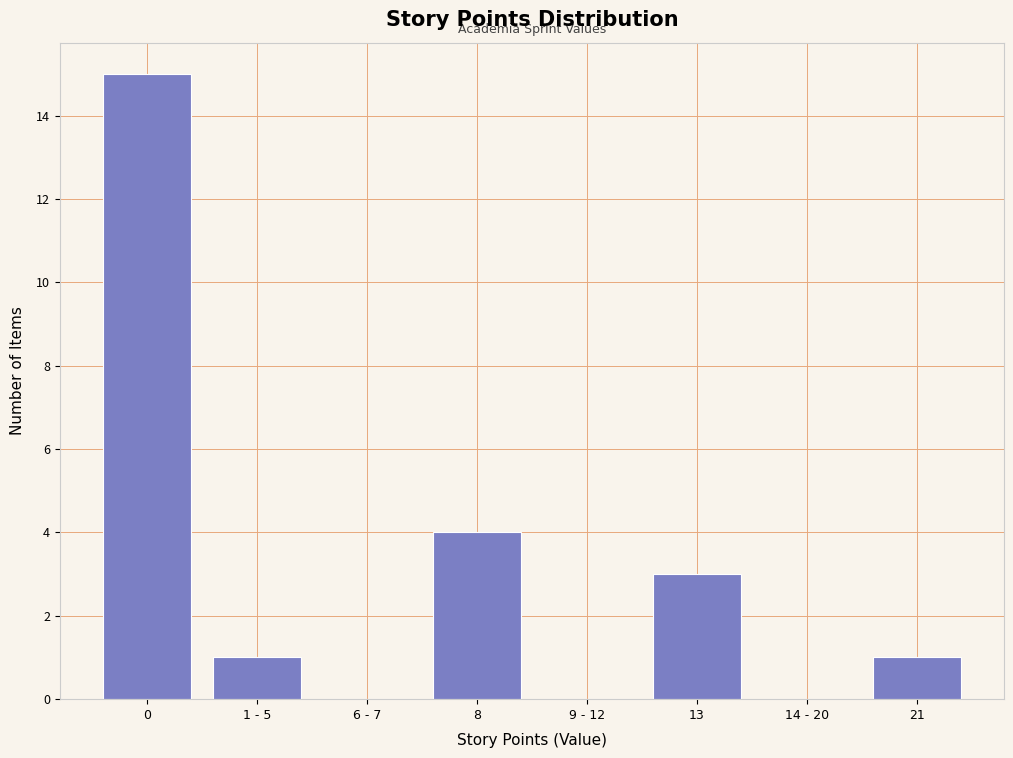

Reading right to left, what are all the values shown in this chart?

21=1	14 - 20=0	13=3	9 - 12=0	8=4	6 - 7=0	1 - 5=1	0=15